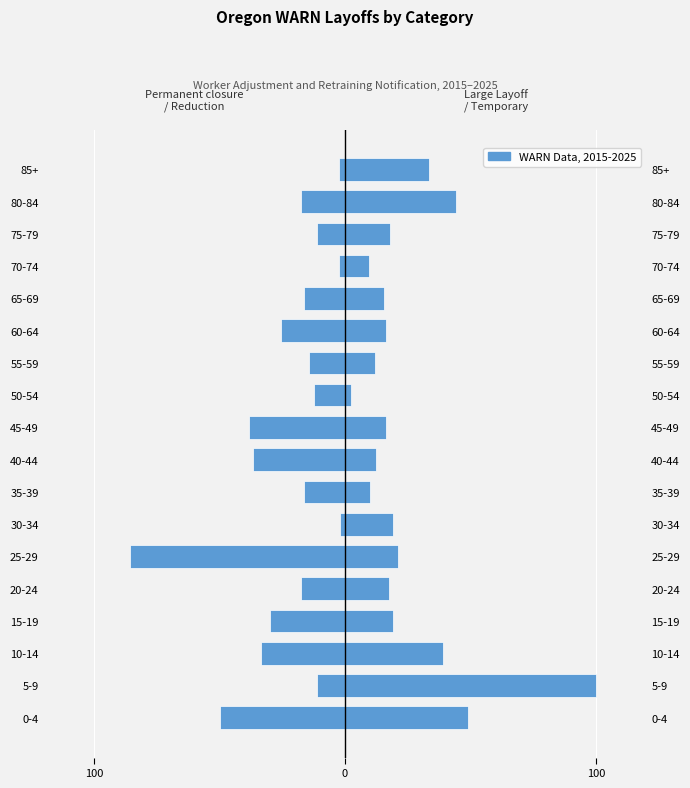

The Large Layoff / Temporary series shows 6.1 at 13. True or false?

False